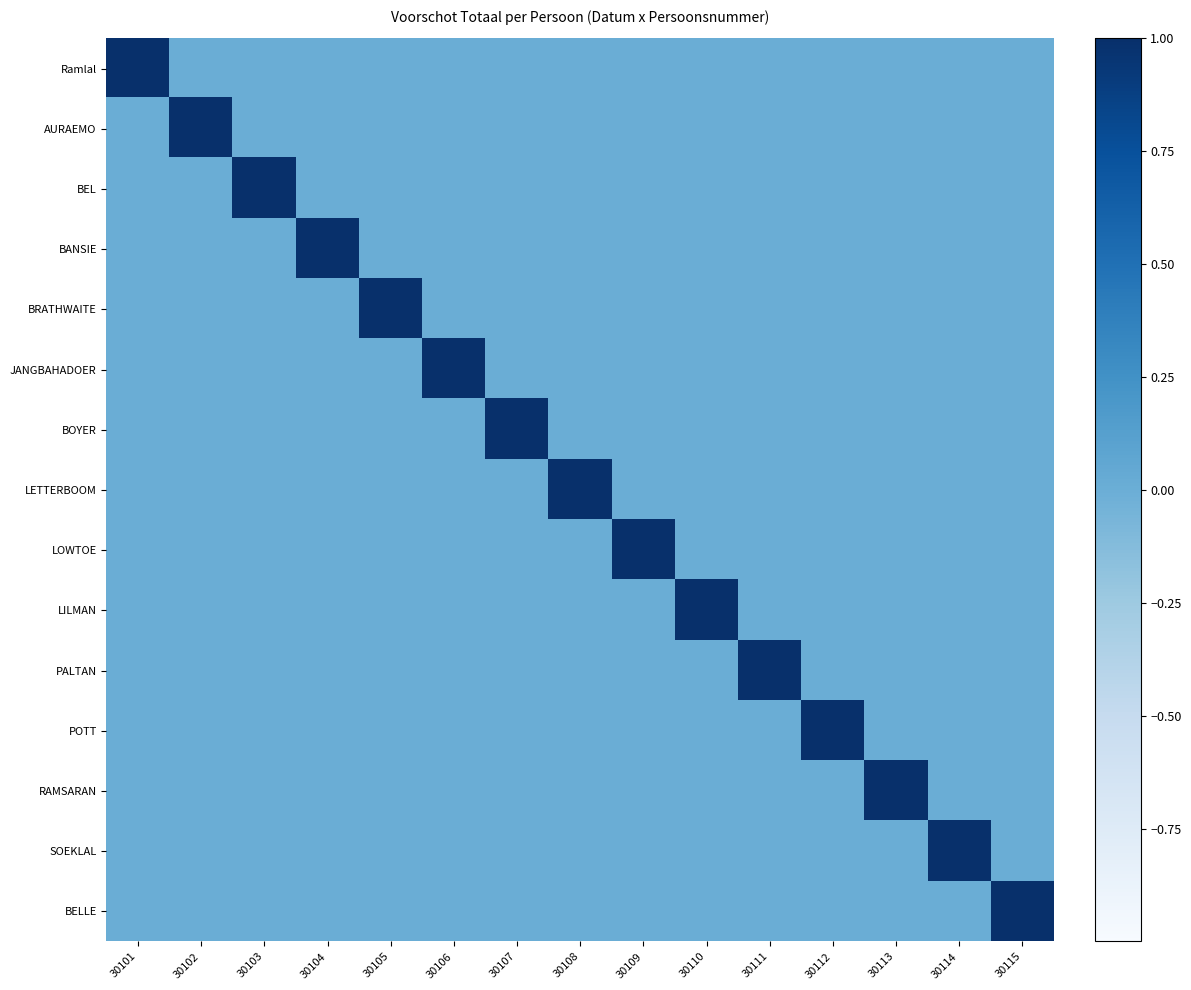

At how many categories does at least one series exceed 0?

15